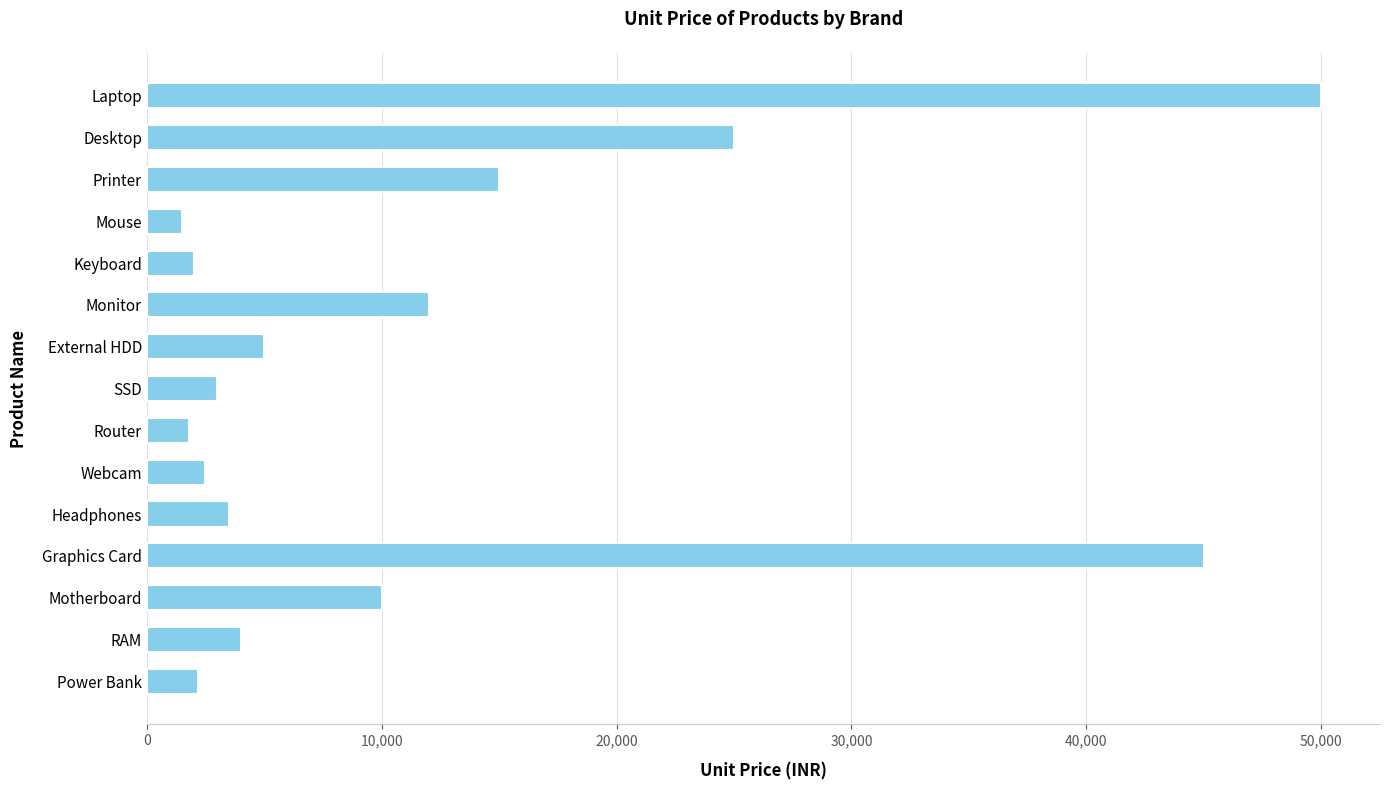

Approximately how many times larger is the value at Power Bank compared to Mouse?

1.5